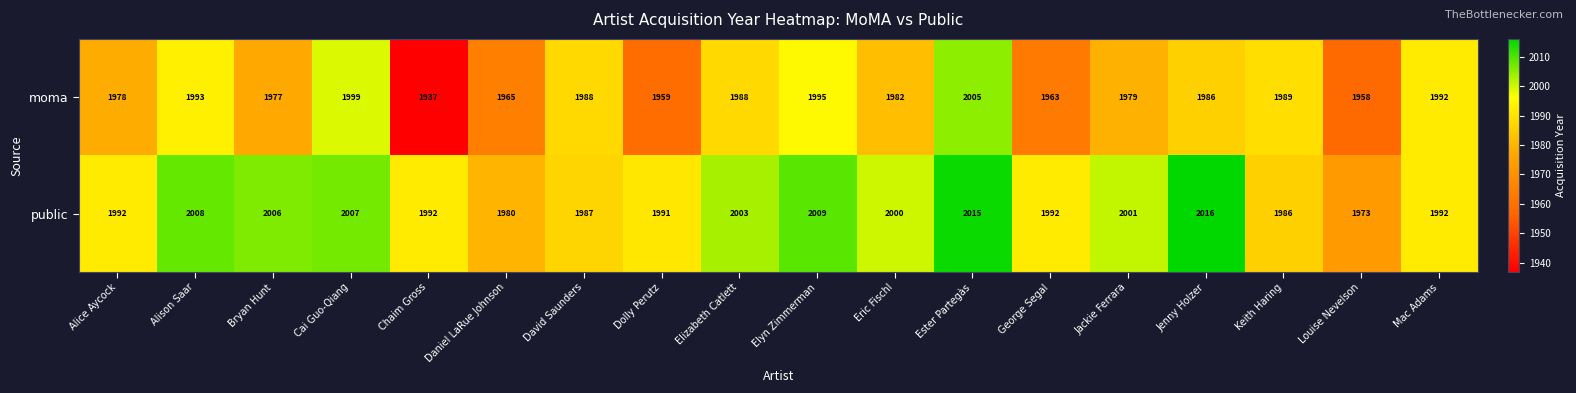

Rank the series by their maximum value, from highest to lowest.

public, moma